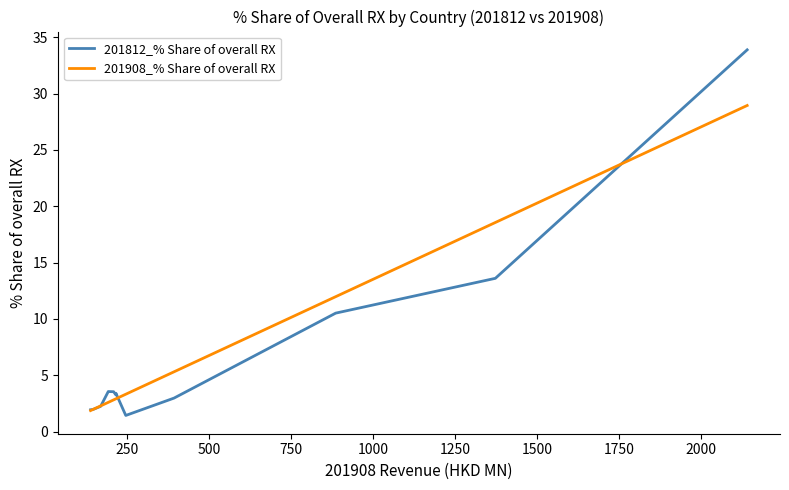

List the series in order of their peak value, highest first.

201812_% Share of overall RX, 201908_% Share of overall RX